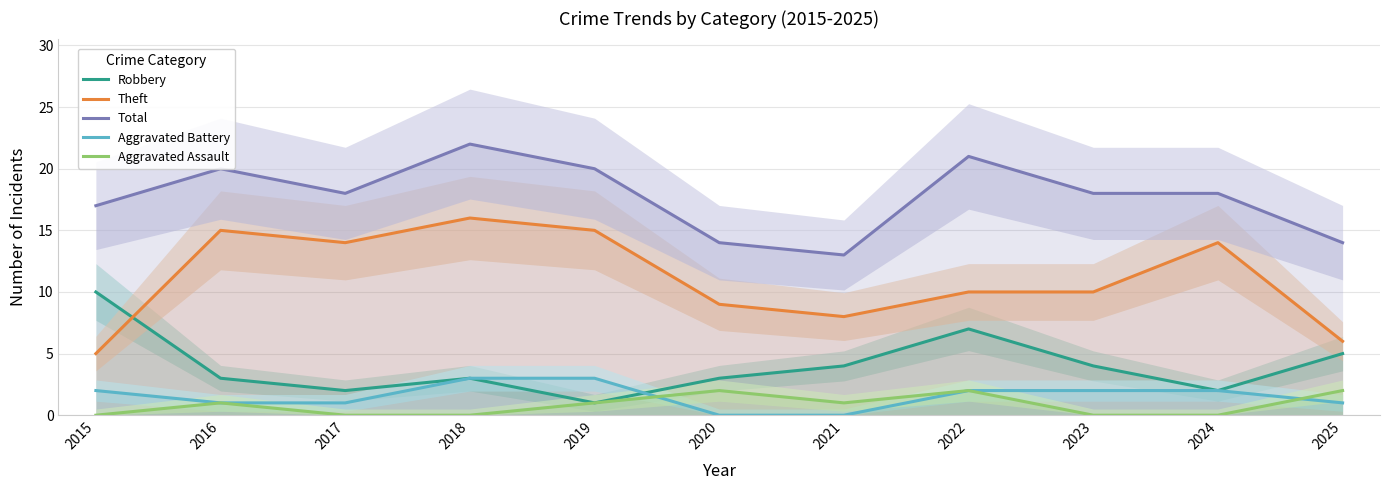

Reading right to left, what are all the values shown in this chart?

Robbery: 5	2	4	7	4	3	1	3	2	3	10
Theft: 6	14	10	10	8	9	15	16	14	15	5
Total: 14	18	18	21	13	14	20	22	18	20	17
Aggravated Battery: 1	2	2	2	0	0	3	3	1	1	2
Aggravated Assault: 2	0	0	2	1	2	1	0	0	1	0